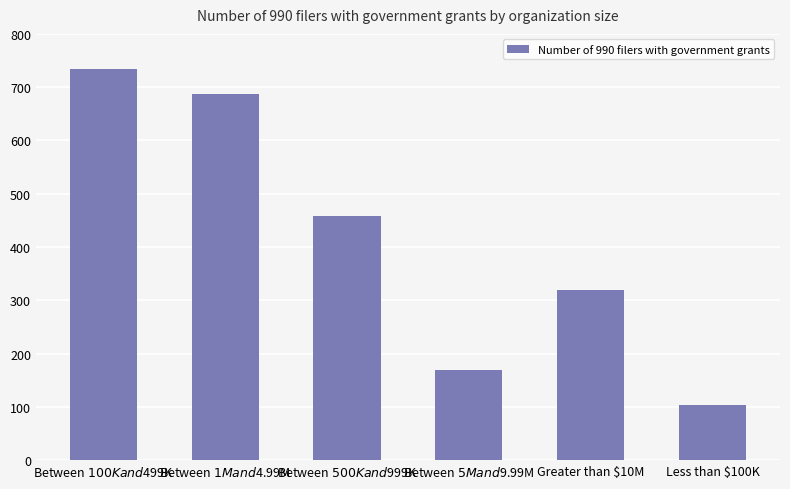

What is the difference between the values at Between $500K and $999K and Less than $100K?

355